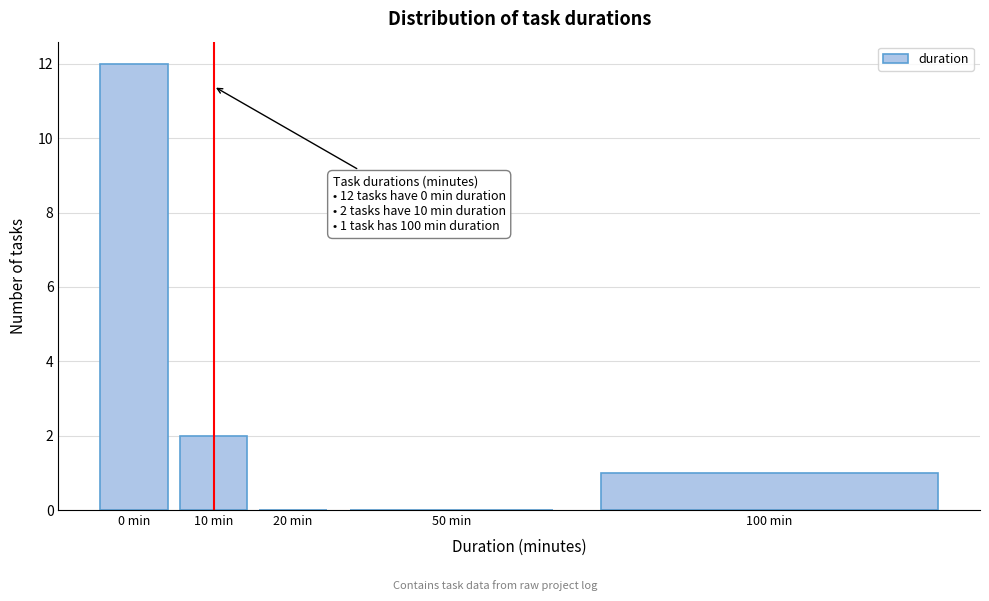

Reading left to right, what are all the values shown in this chart?

0 min=12	10 min=2	20 min=0	50 min=0	100 min=1